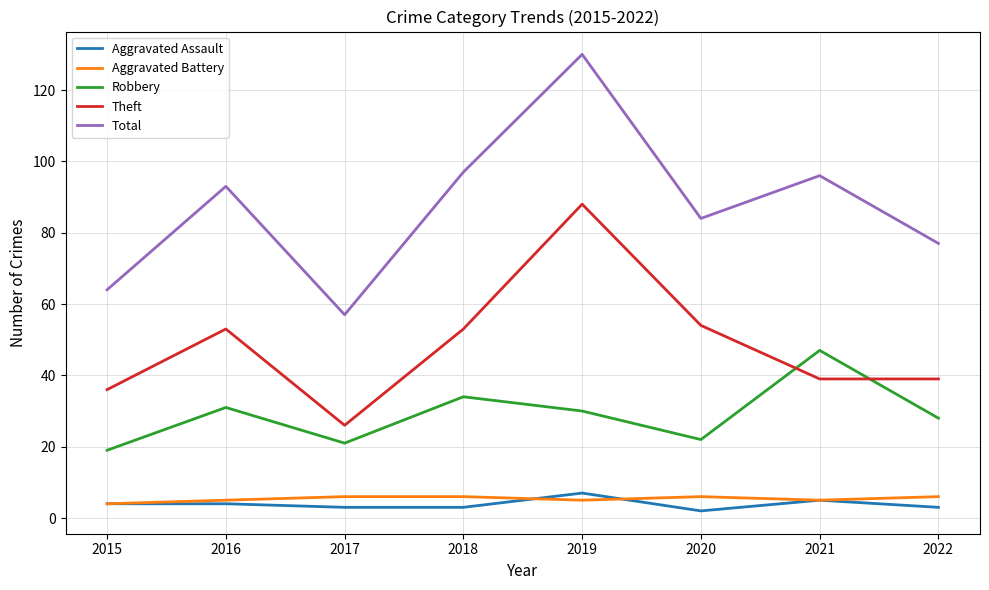

How many values in the Total series are below 93?

4